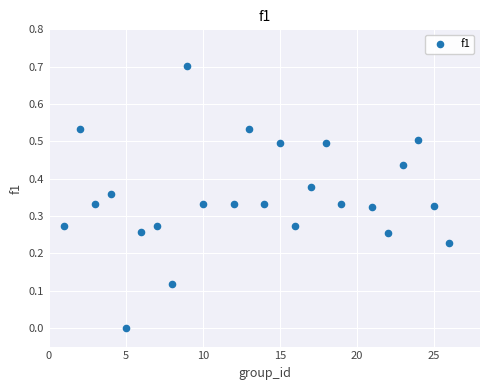

What is the range of Y values (max minus min)?

0.7